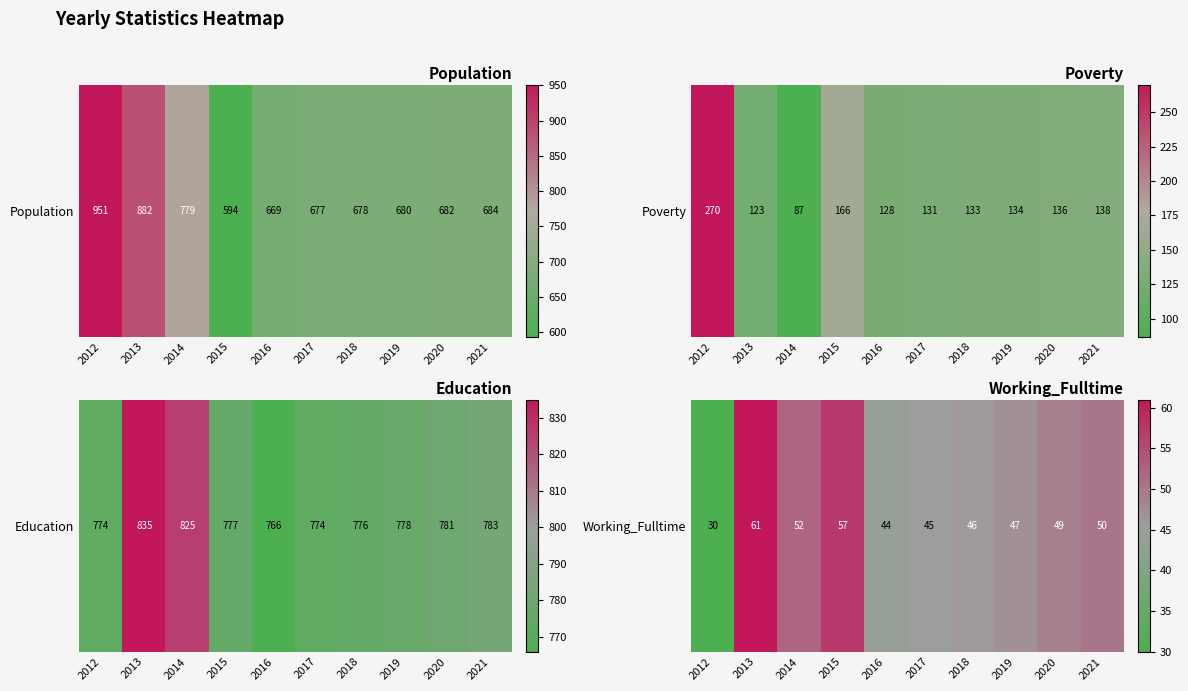

How many values are below 49?

5